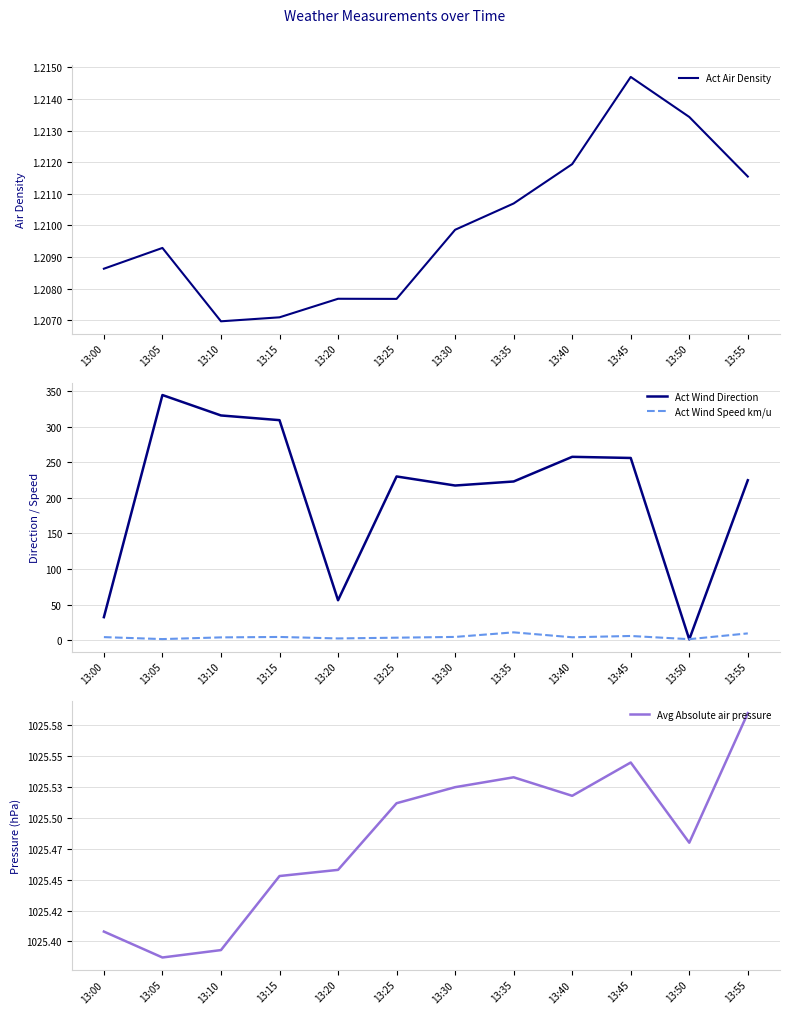

How many series are shown in this chart?

4